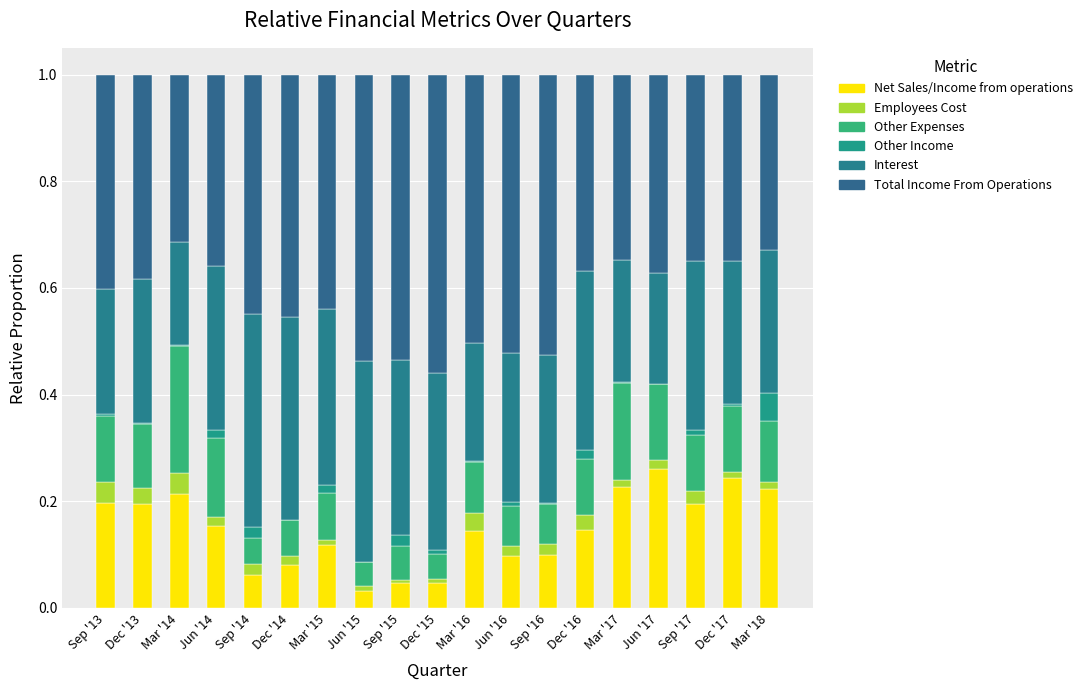

How many categories are shown in the chart?

19